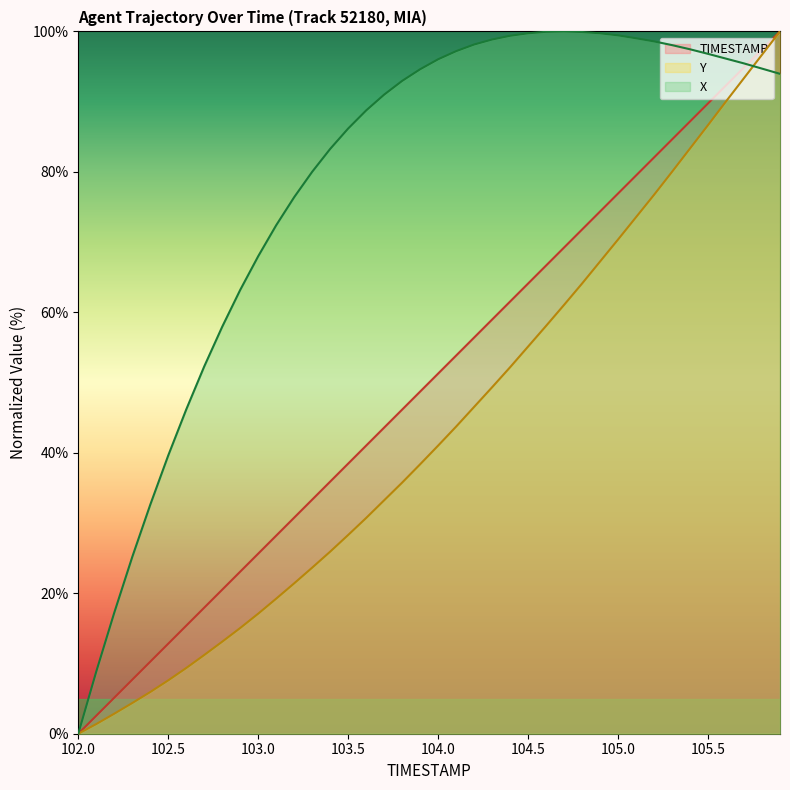

What is the greatest value displayed?

100.0